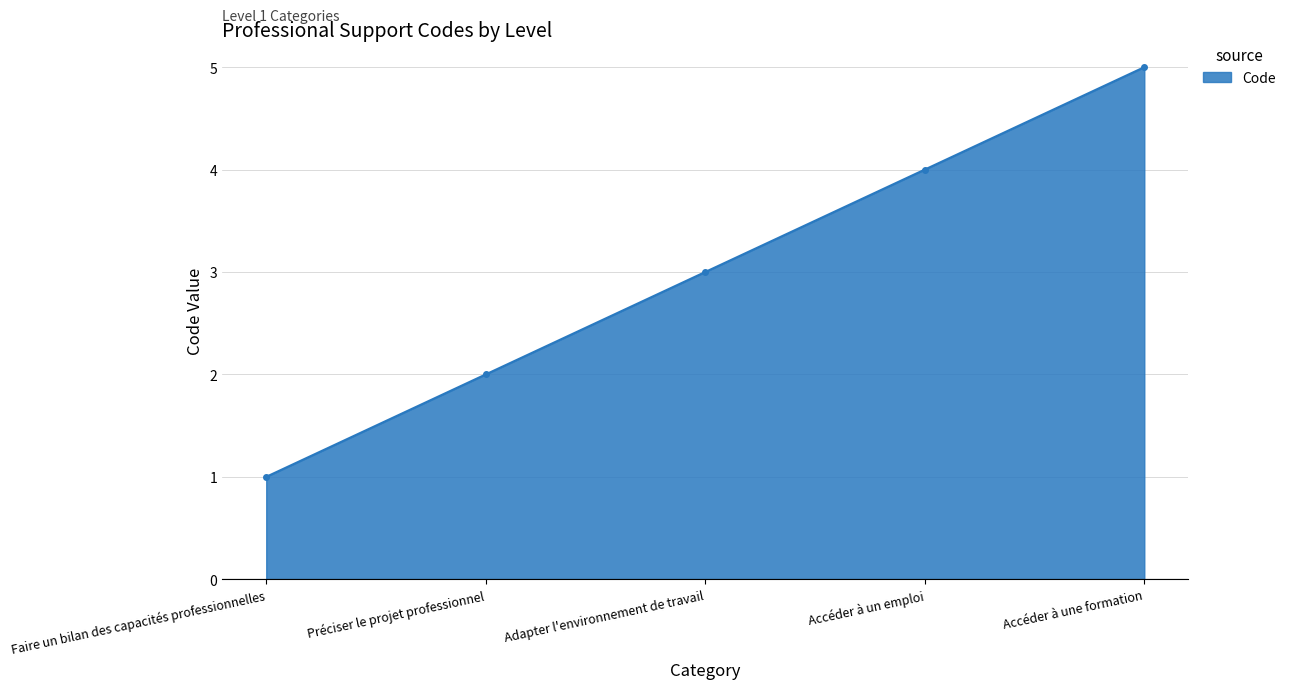

What is the sum of the values at Accéder à un emploi and Adapter l'environnement de travail?

7